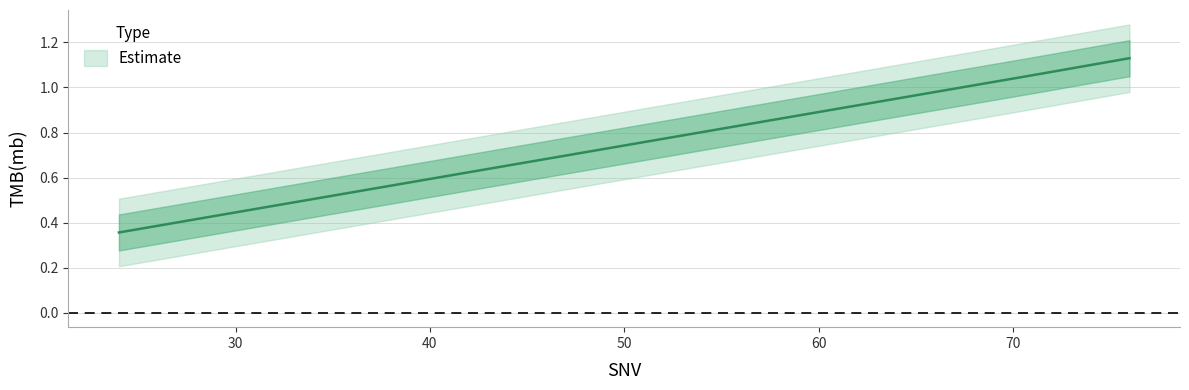

What is the difference between the values at 44 and 71?

0.4